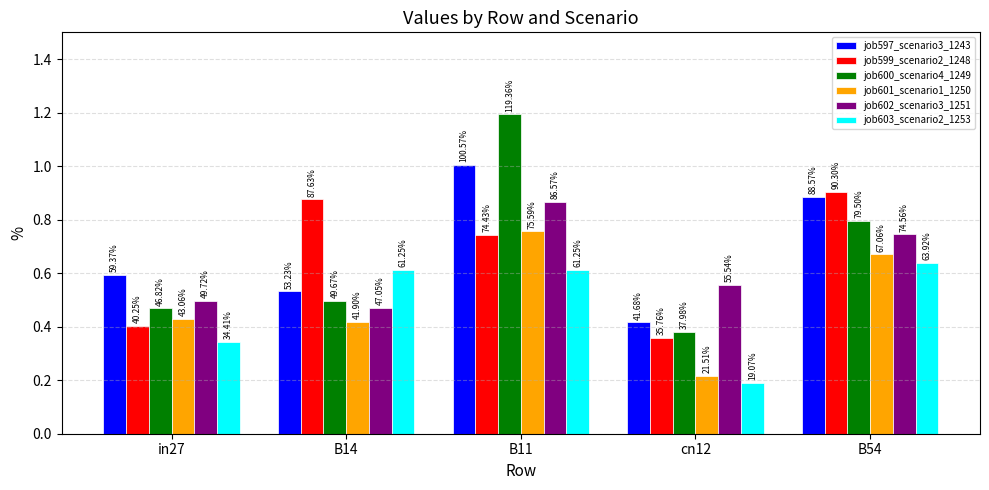

List the labels in order of job602_scenario3_1251 value, smallest first.

B14, in27, cn12, B54, B11